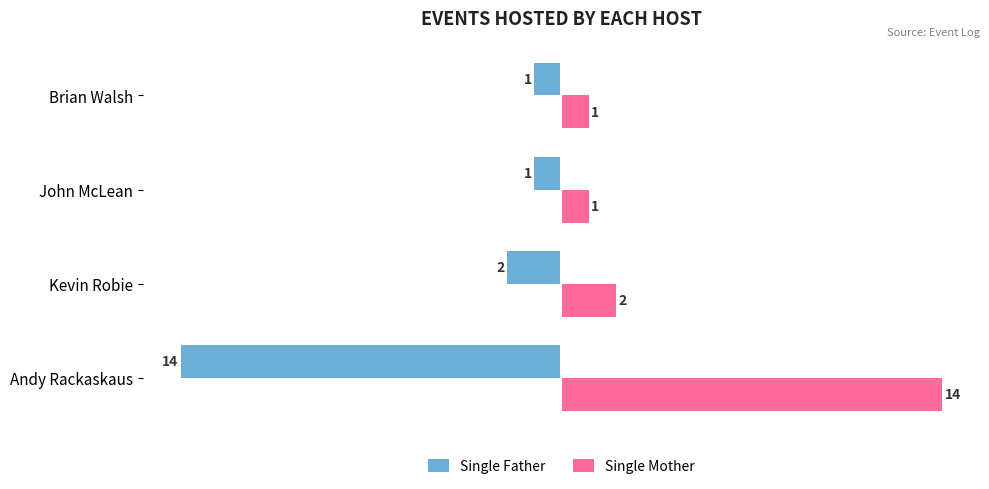

List the series in order of their overall mean, lowest first.

Single Father, Single Mother